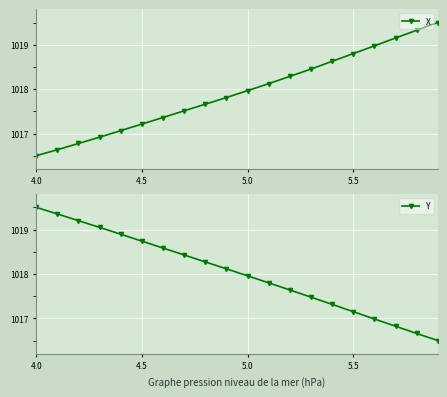

Rank the series by their average value, from lowest to highest.

X, Y